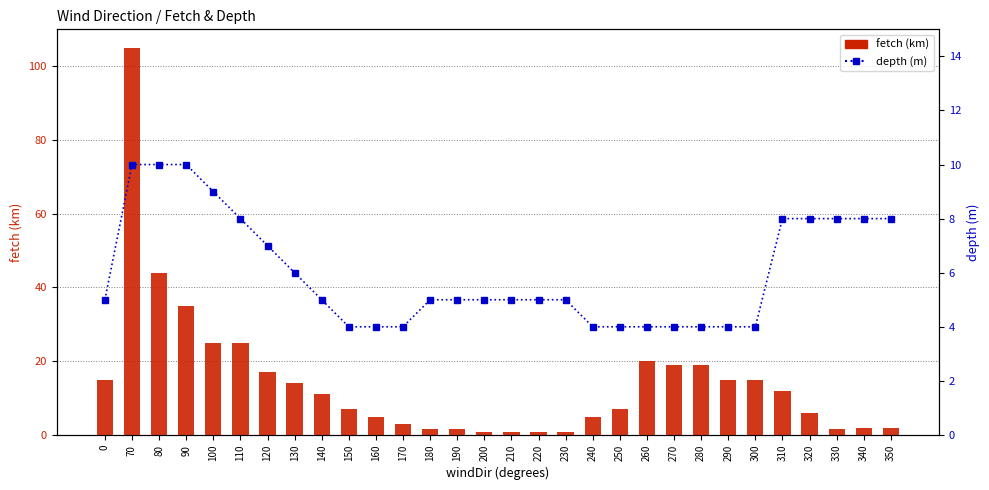

At which label does fetch (km) reach its minimum?

200